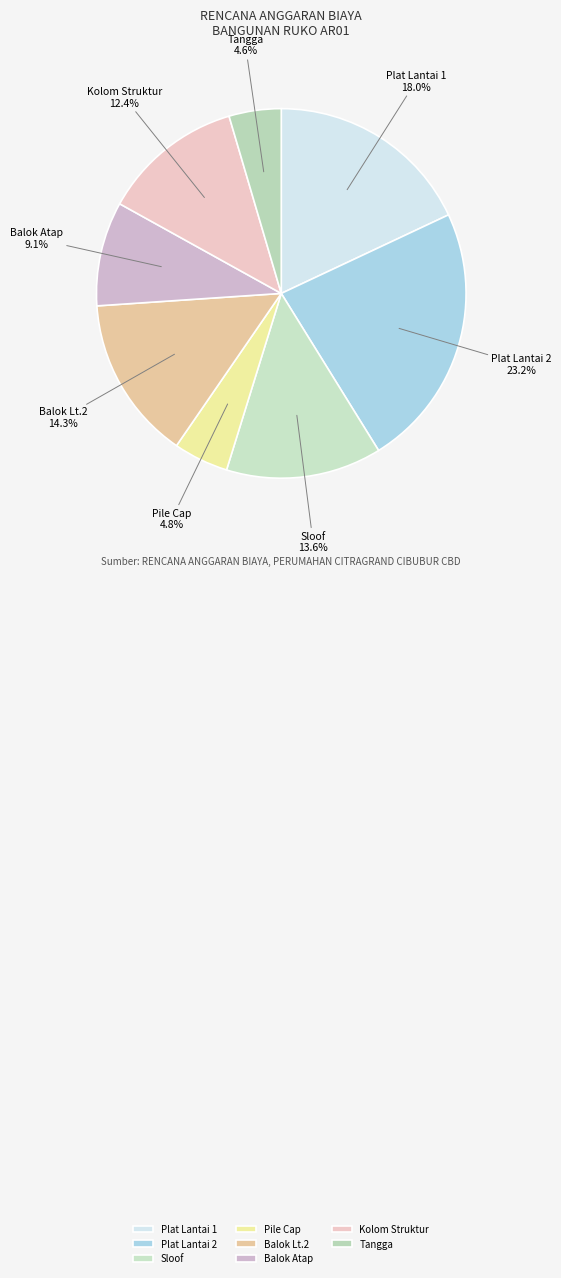

Does any single category account for the majority?

No